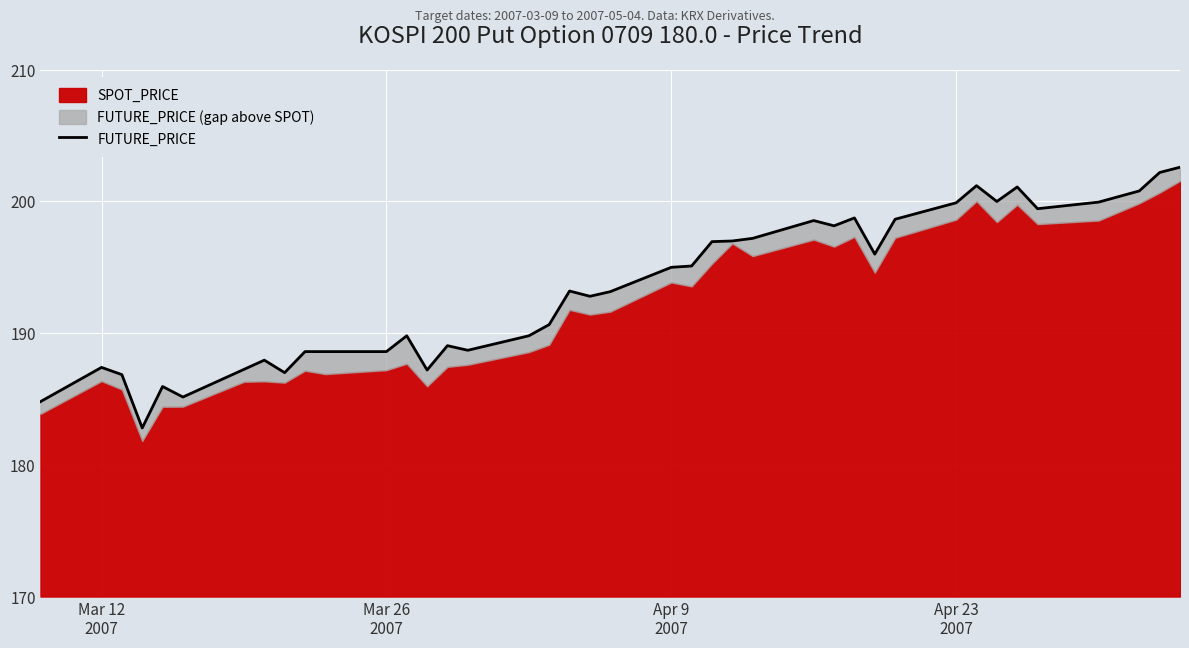

What is the difference between the maximum and minimum values?

19.8